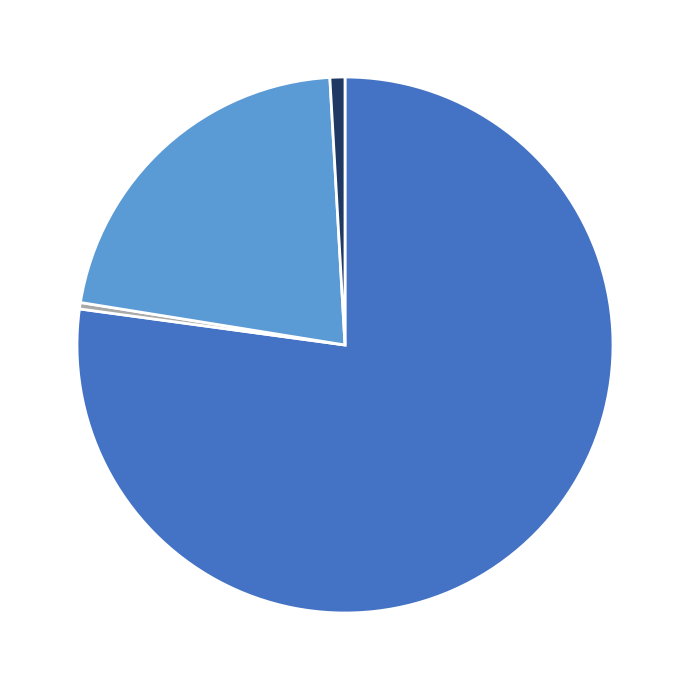

Is there any slice that represents more than half of the pie?

Yes